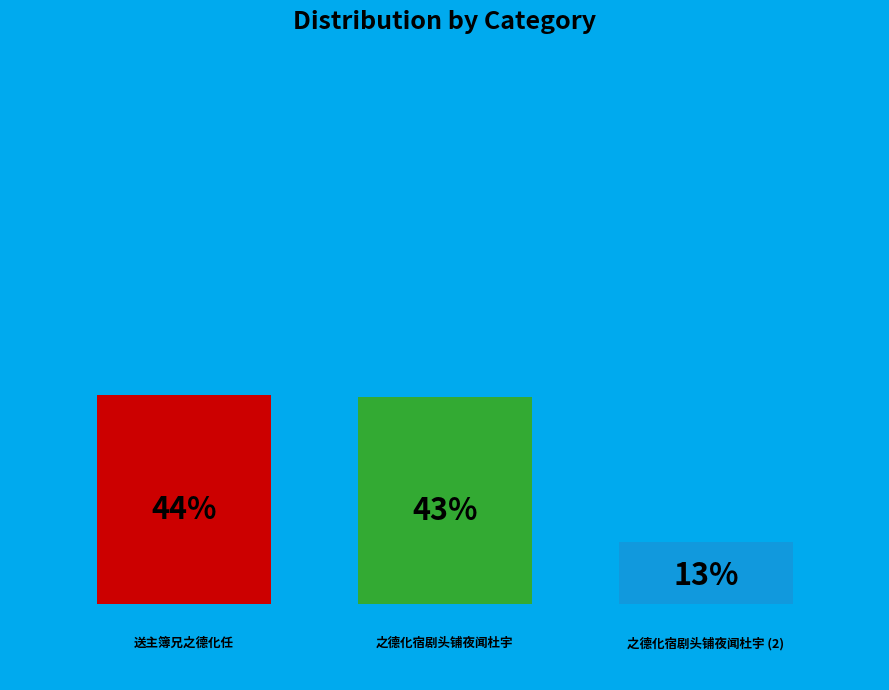

What percentage is the 送主簿兄之德化任 slice, to the nearest percent?

44%